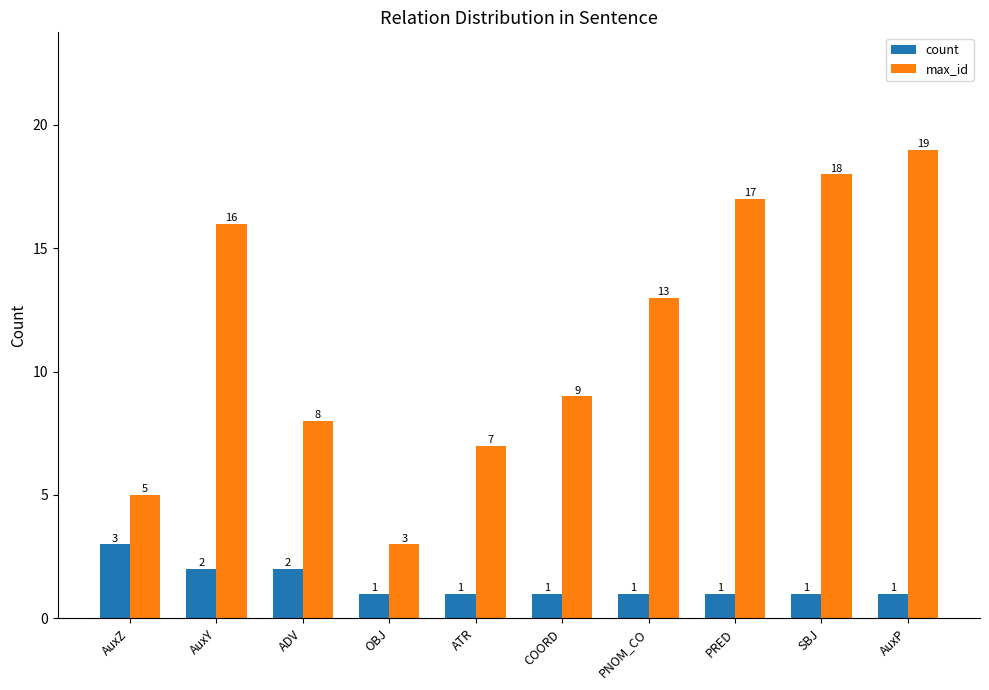

Which series has the widest spread of values?

max_id